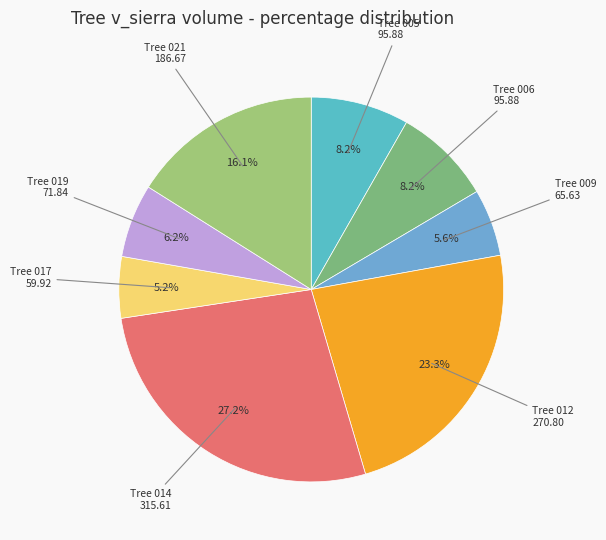

Count the number of slices in the pie.

8